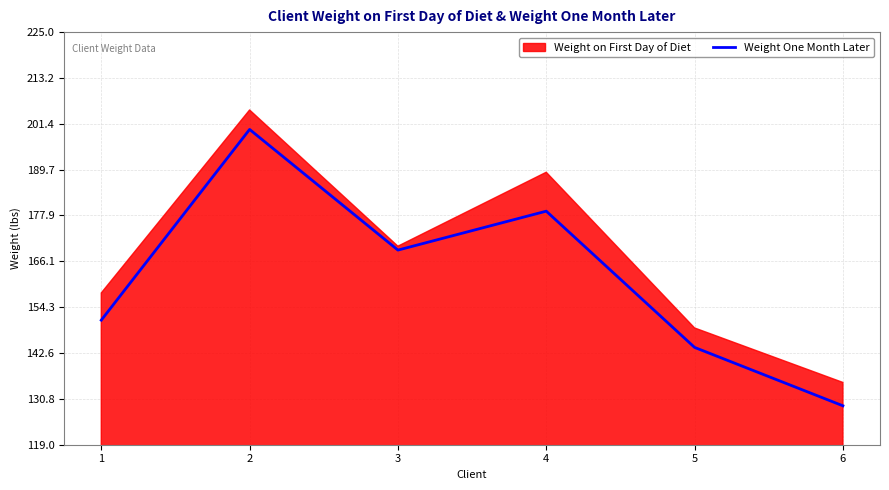

Where is the data nearest to the value 164?

3